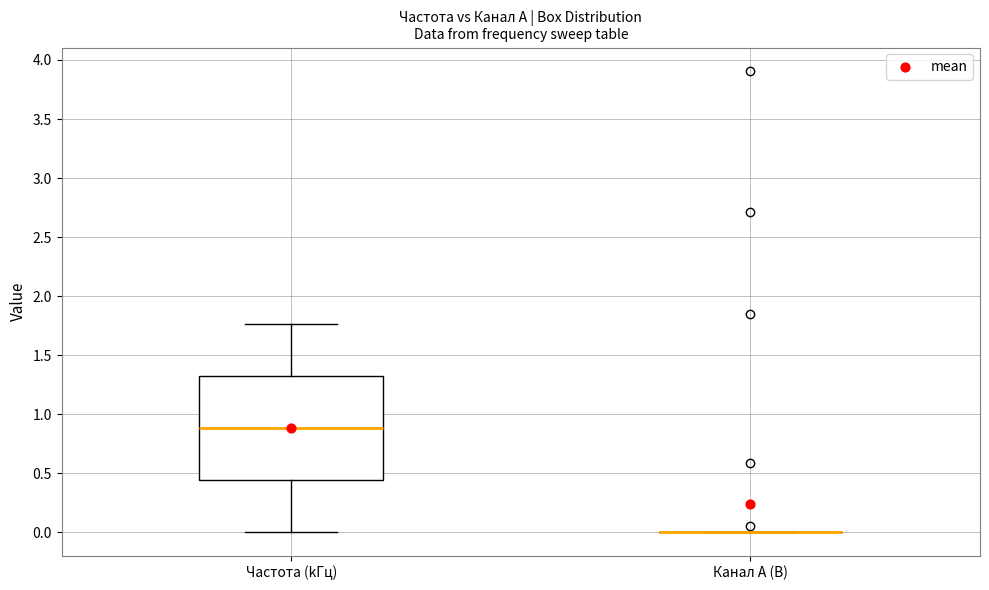

Reading left to right, read every box against the y-axis: the position of its median line, the range the box covers, and the ends of its whiskers. The values are not printed on the chart, so give them approximately, as read against the axis.

Частота (kГц): median 0.90, box 0.45 to 1.30, whiskers 0.00 to 1.75
Канал A (В): box collapsed to a line at 0.00, whiskers 0.00 to 0.00